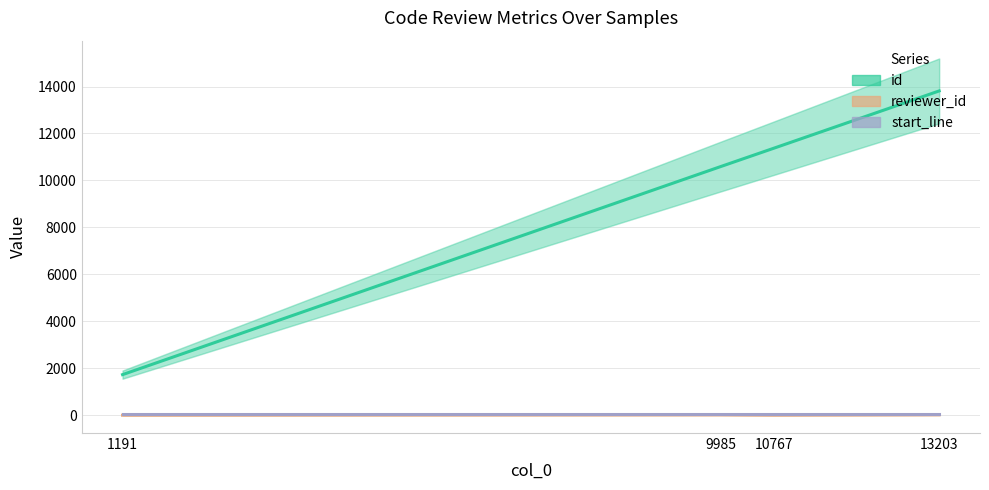

True or false: reviewer_id and id intersect in this chart.

False